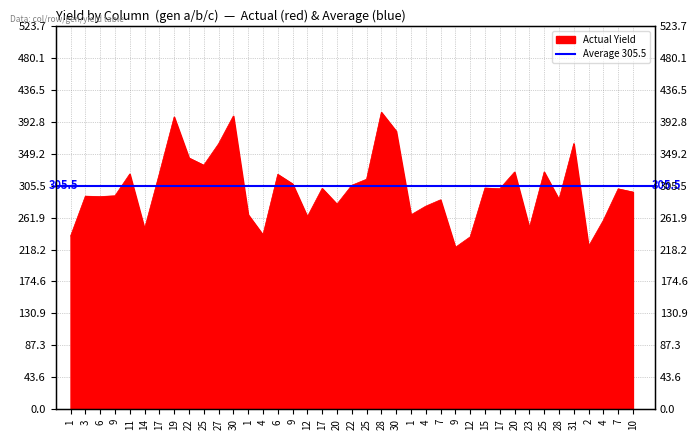

What is the difference between the second highest and minimum values?

179.4